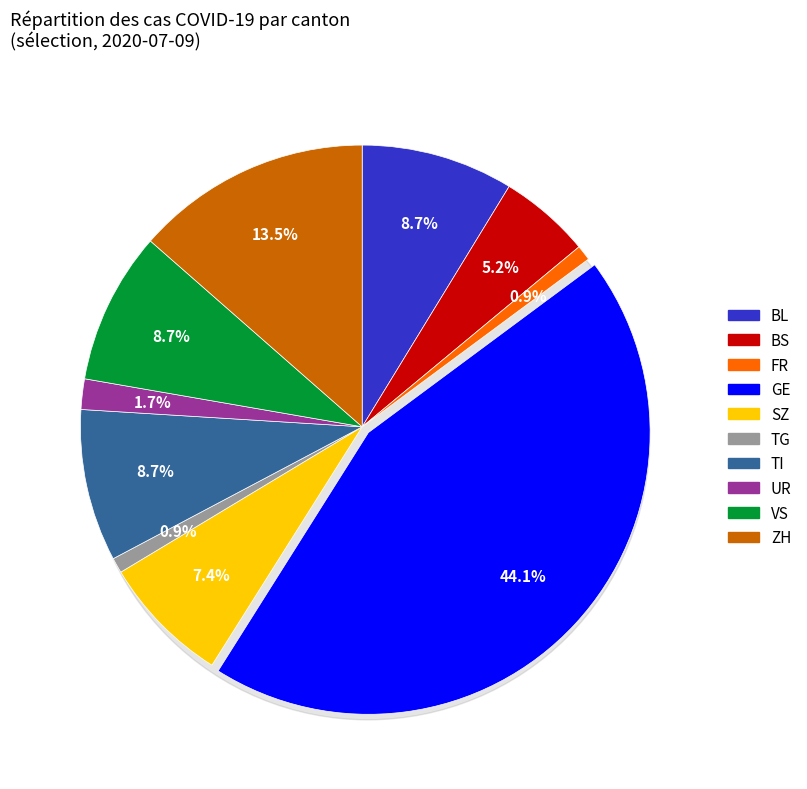

Is there a majority slice in this chart?

No